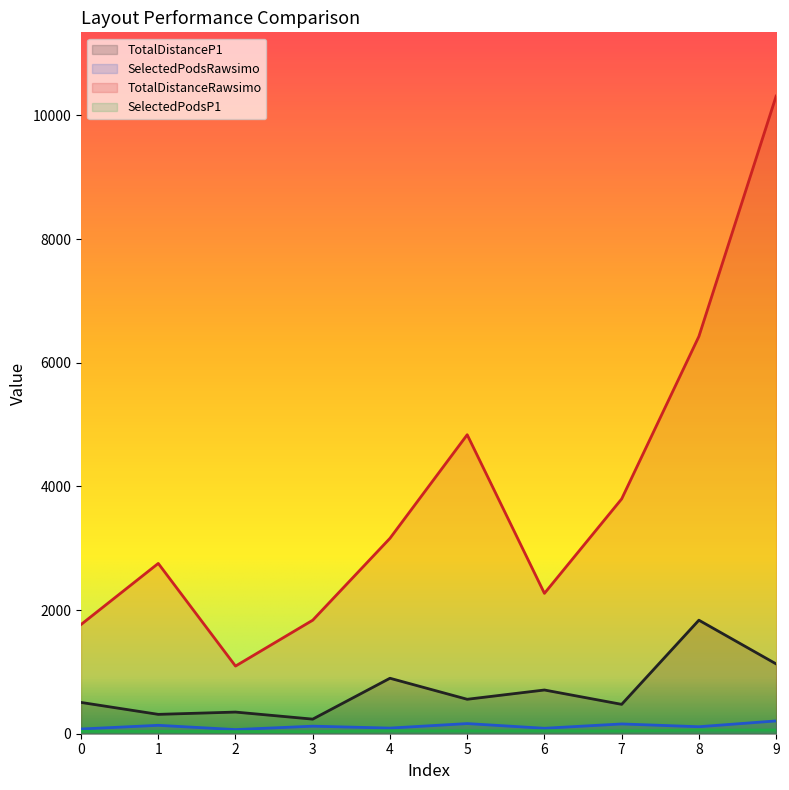

What is the smallest value displayed?

35